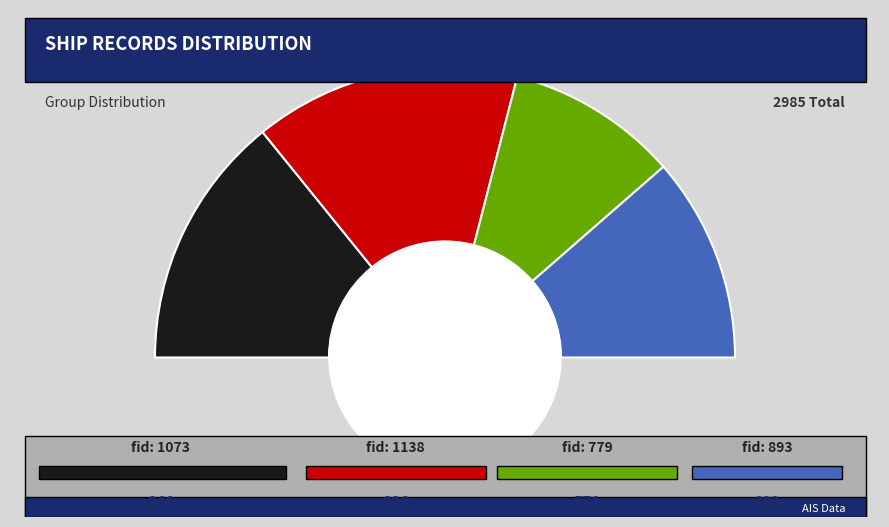

What is the total percentage of 1073 and 779?

47.5%